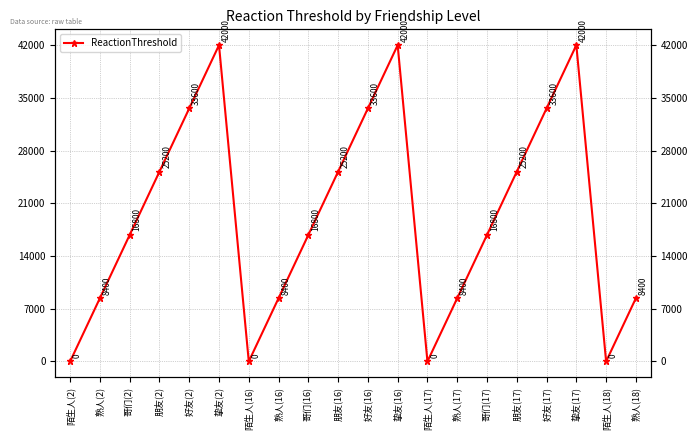

Is this an area chart (filled region under the line)?

No